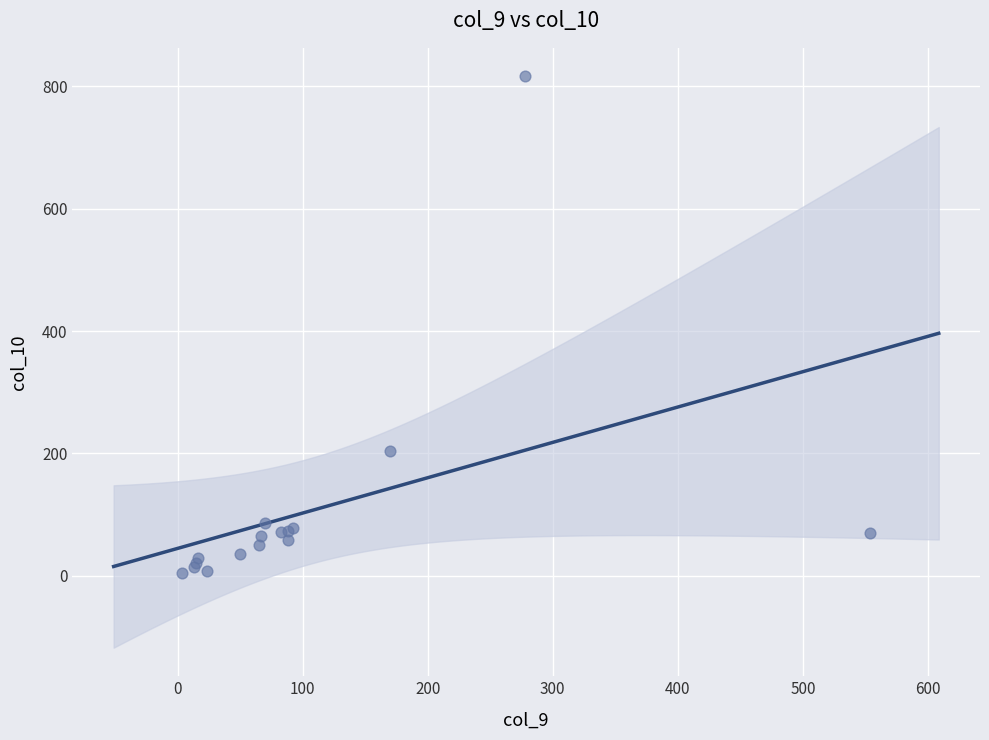

What Y value in the scatter plot is closest to 410?

204.1